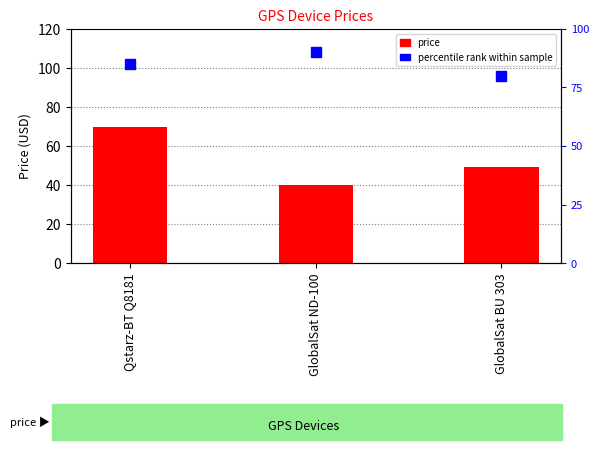

Reading right to left, what are all the values shown in this chart?

49.5	40.0	69.9